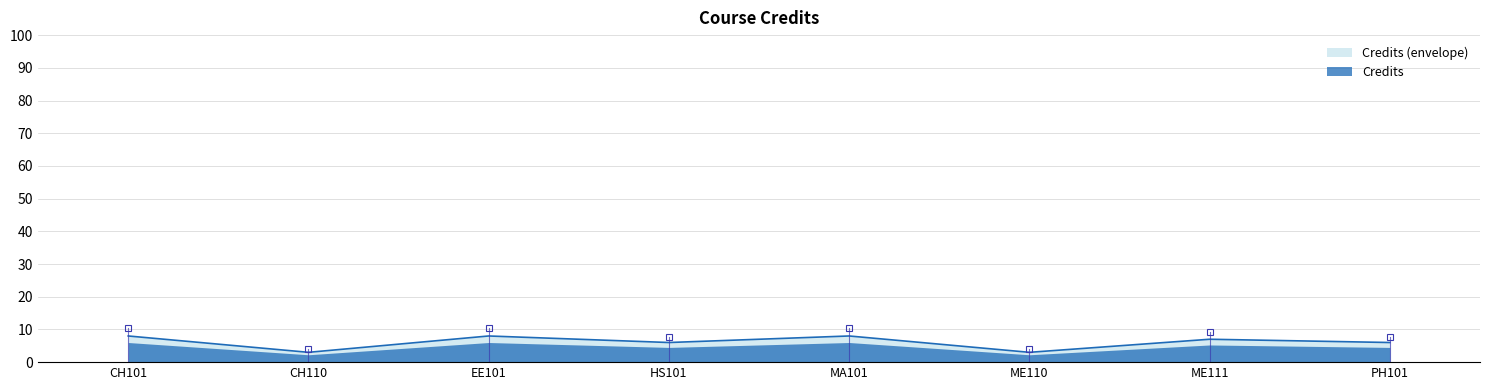

What is the difference between the highest and lowest values at MA101?

2.0